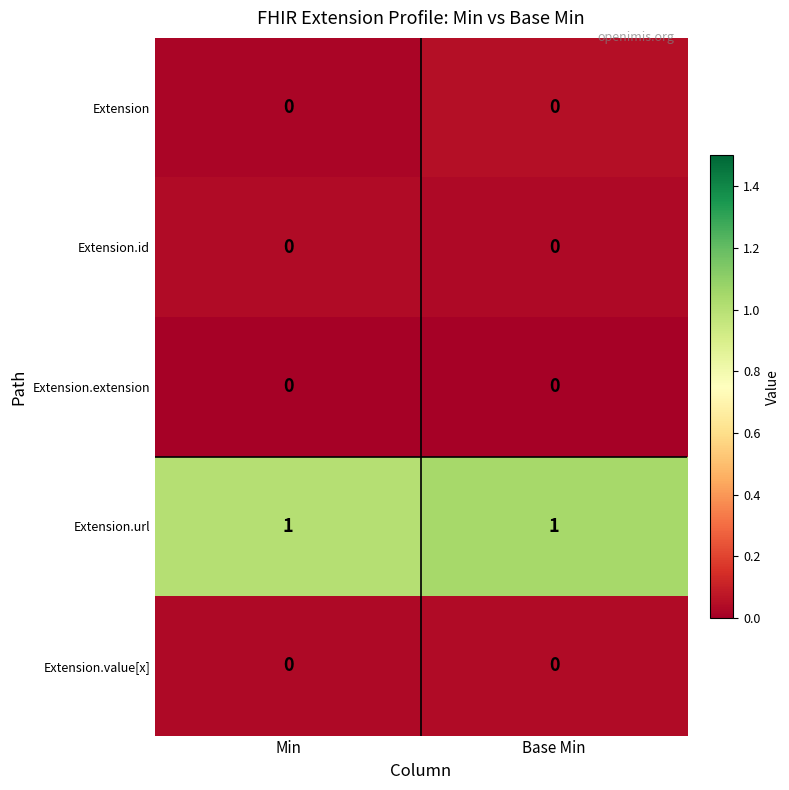

The value of Extension at Base Min is 0. True or false?

True